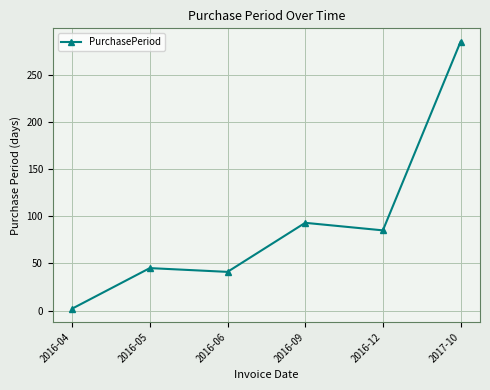

How many categories are shown in the chart?

6